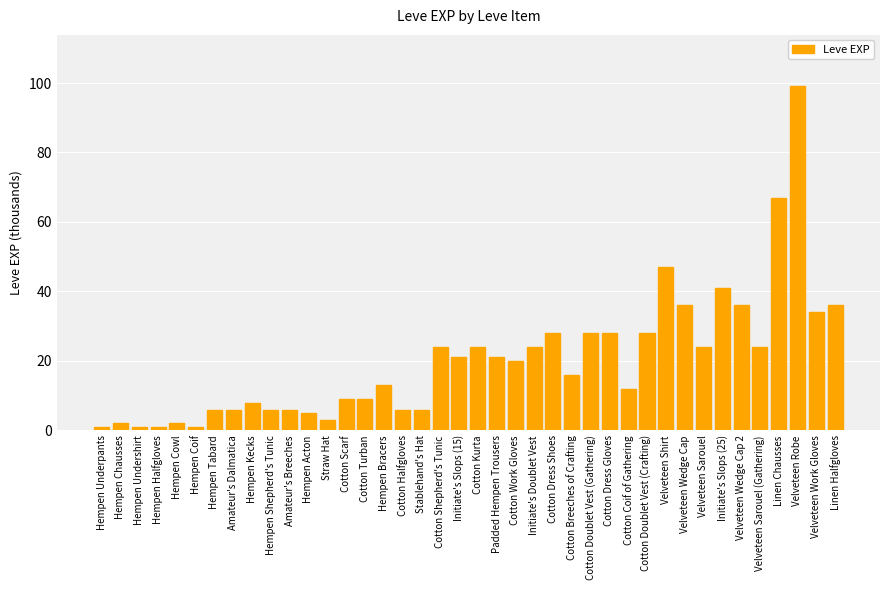

What is the average value?

20